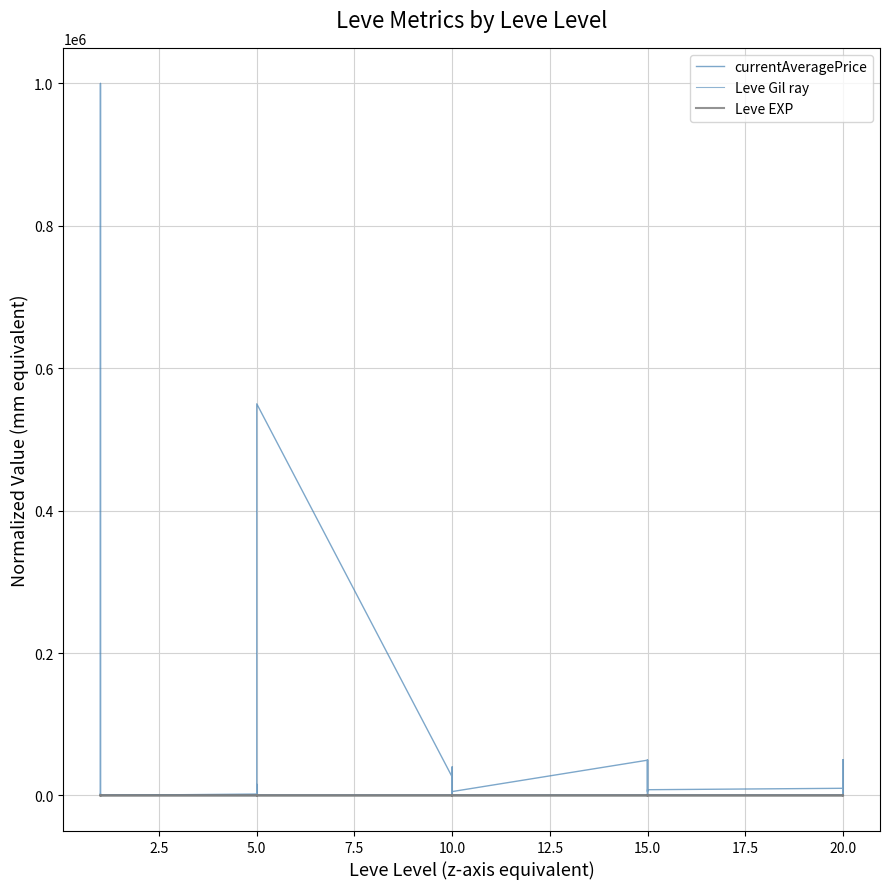

How many categories are shown in the chart?

30